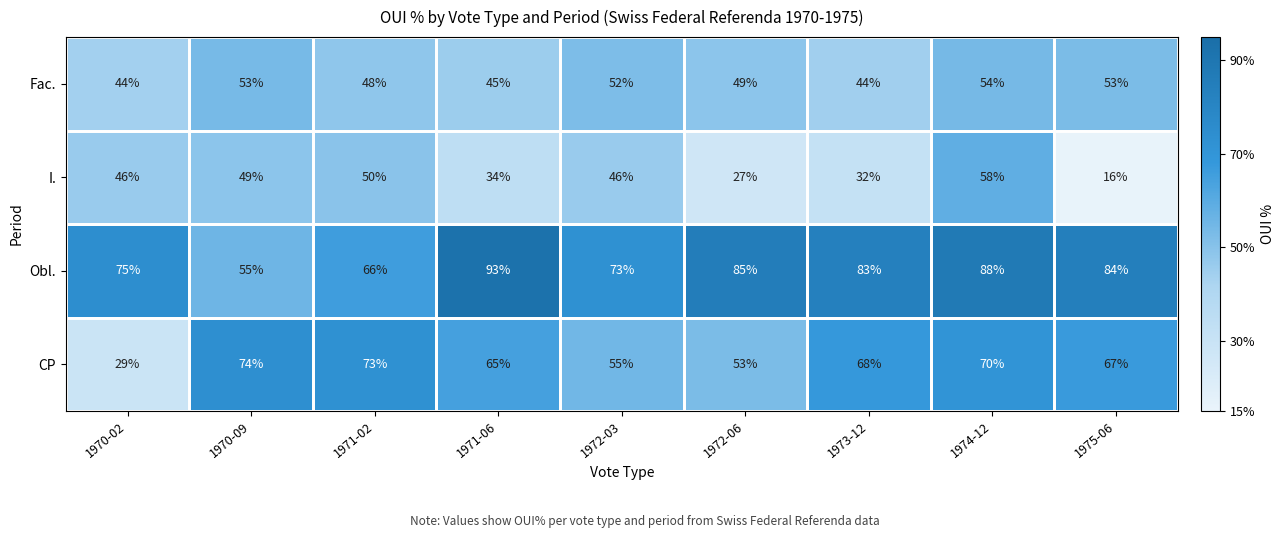

At which category is the sum across all series the highest?

1974-12